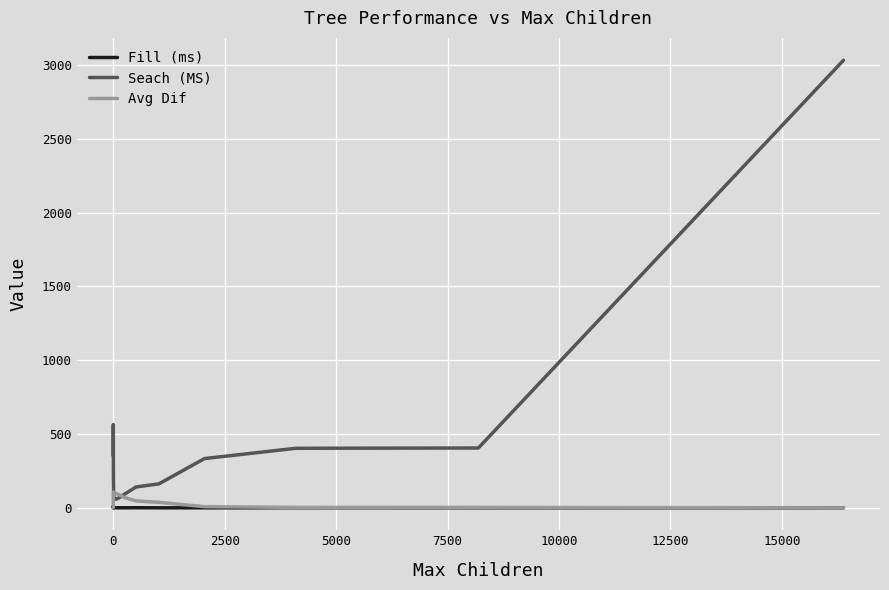

What is the maximum value shown in the chart?

3031.9